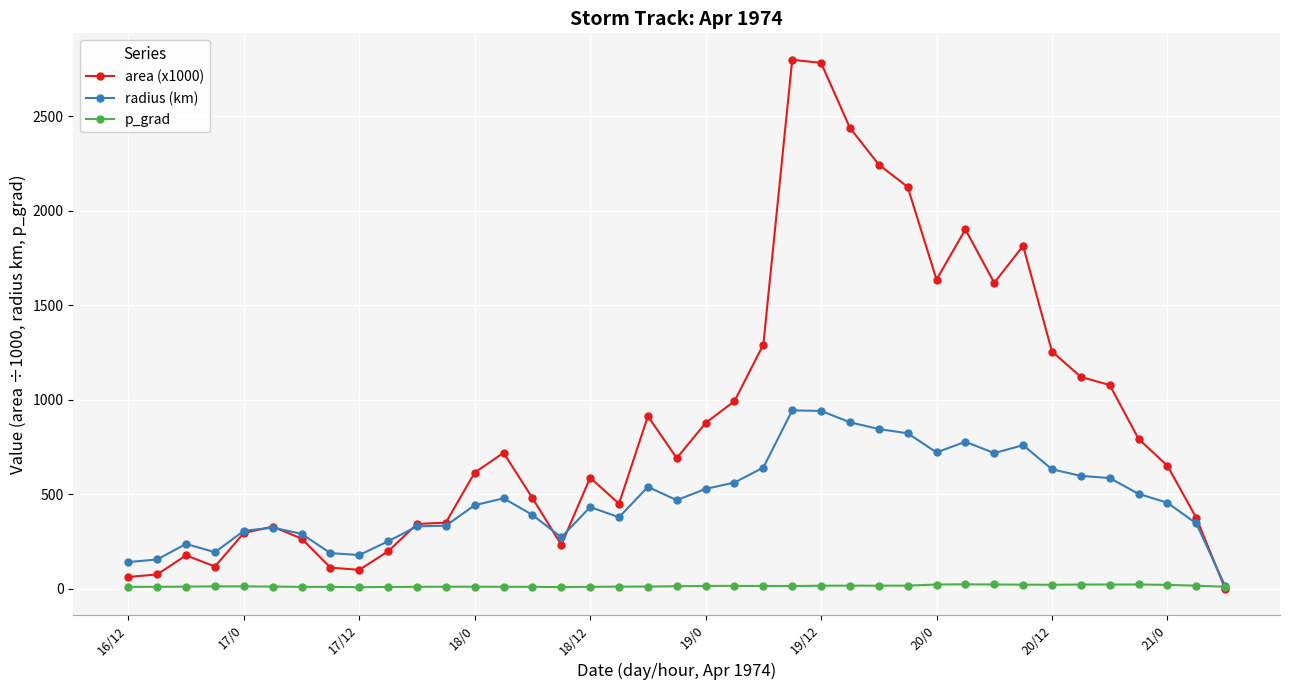

List the series in order of their peak value, highest first.

area (x1000), radius (km), p_grad